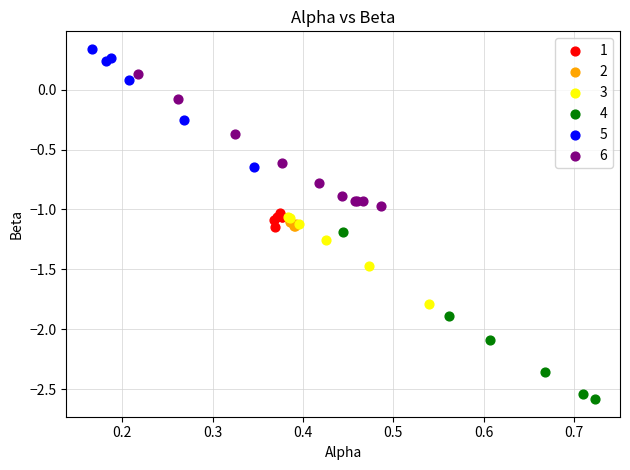

Which series contains the highest Y value?

5